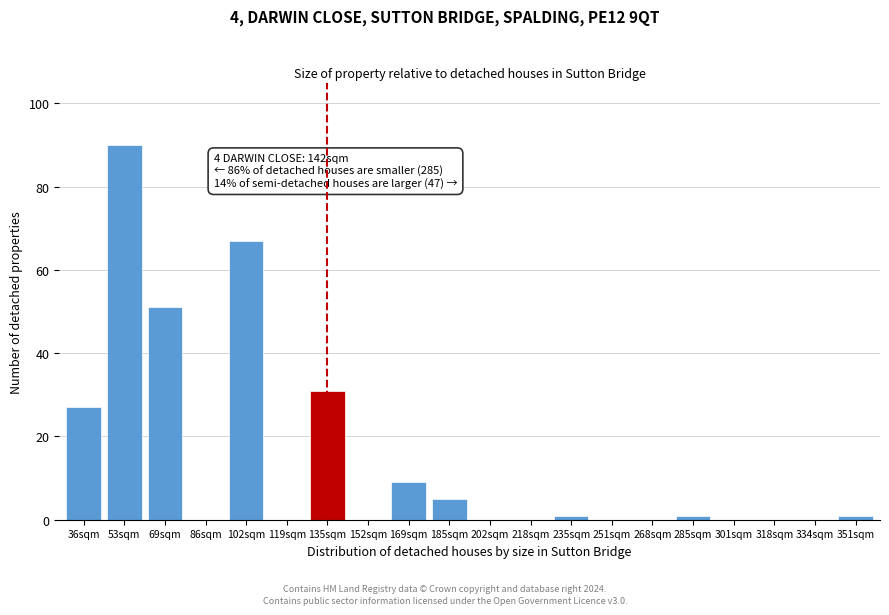

Reading right to left, what are all the values shown in this chart?

351sqm=1	334sqm=0	318sqm=0	301sqm=0	285sqm=1	268sqm=0	251sqm=0	235sqm=1	218sqm=0	202sqm=0	185sqm=5	169sqm=9	152sqm=0	135sqm=31	119sqm=0	102sqm=67	86sqm=0	69sqm=51	53sqm=90	36sqm=27